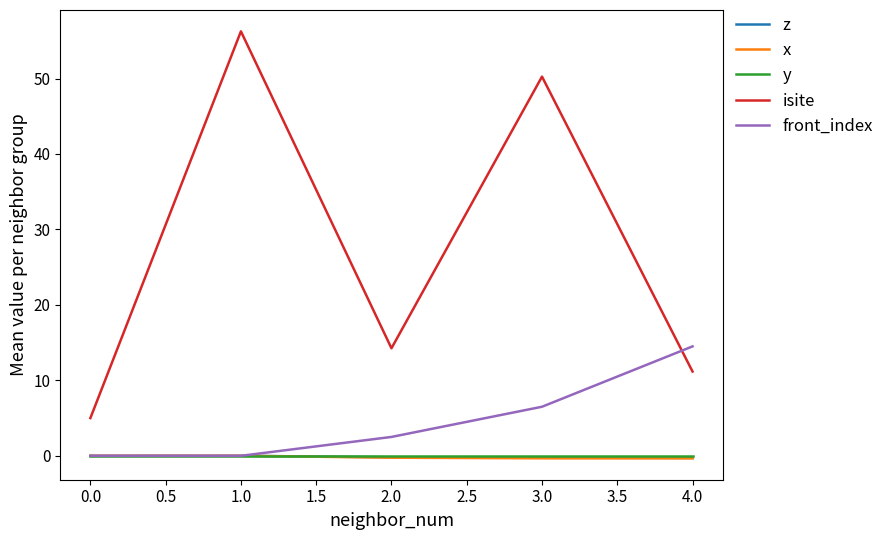

The x series shows -0.3 at 3.0. True or false?

True